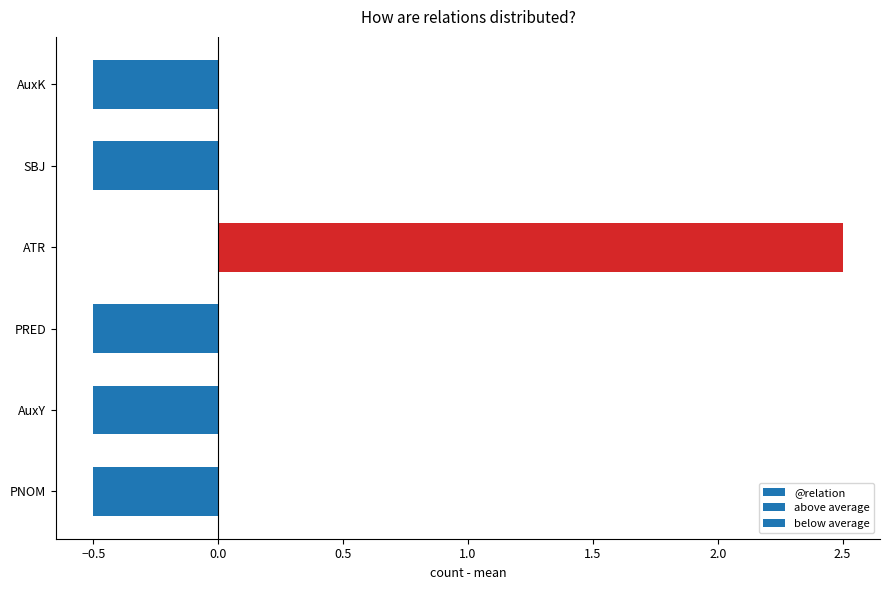

True or false: the data shows -0.7 at AuxK.

False